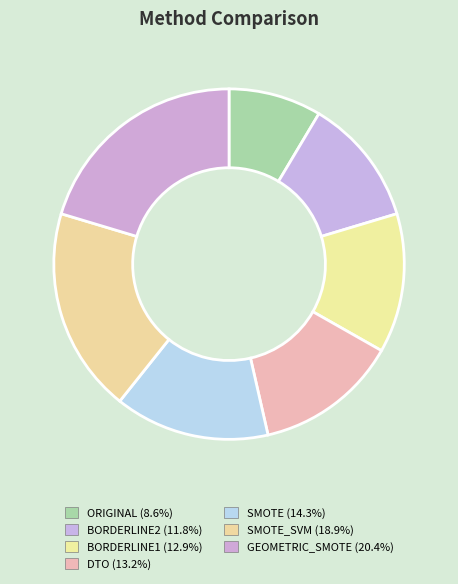

Rank the categories by value from lowest to highest.

ORIGINAL, BORDERLINE2, BORDERLINE1, DTO, SMOTE, SMOTE_SVM, GEOMETRIC_SMOTE